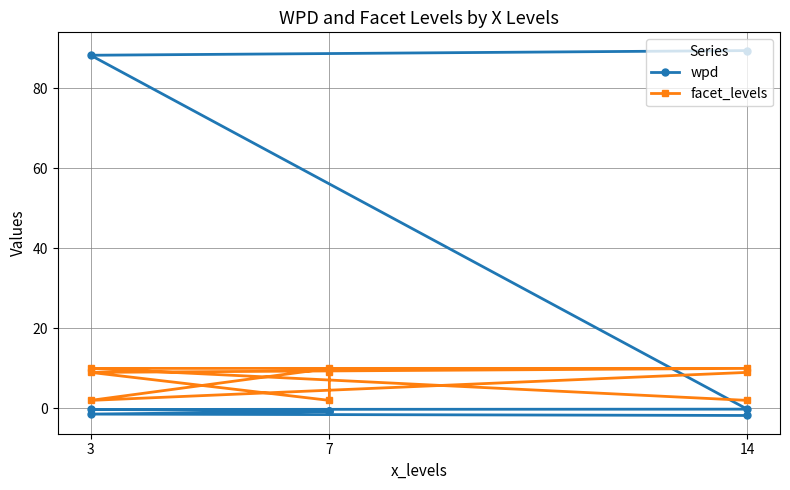

Rank the series at 7 from lowest to highest value.

wpd, facet_levels